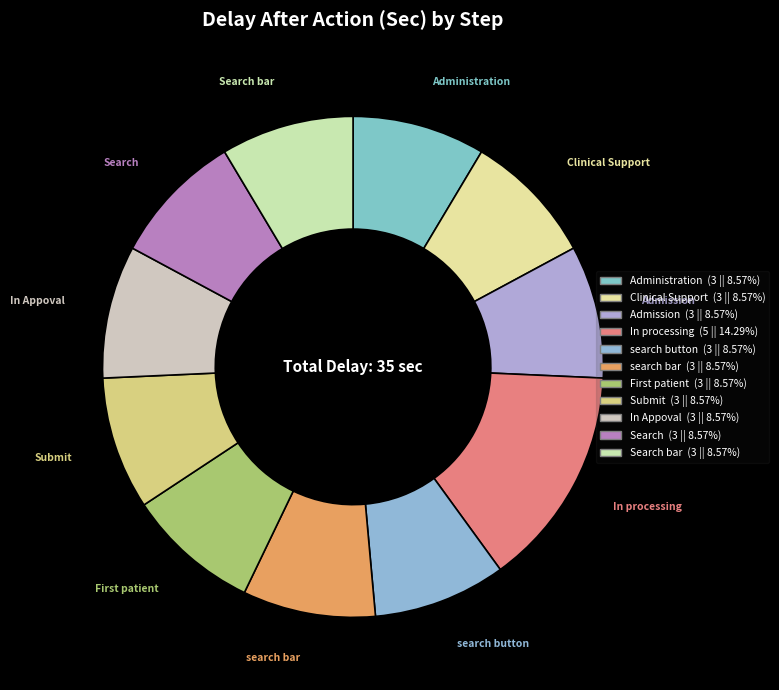

Approximately how many times larger is the value at In Appoval compared to search button?

1.0